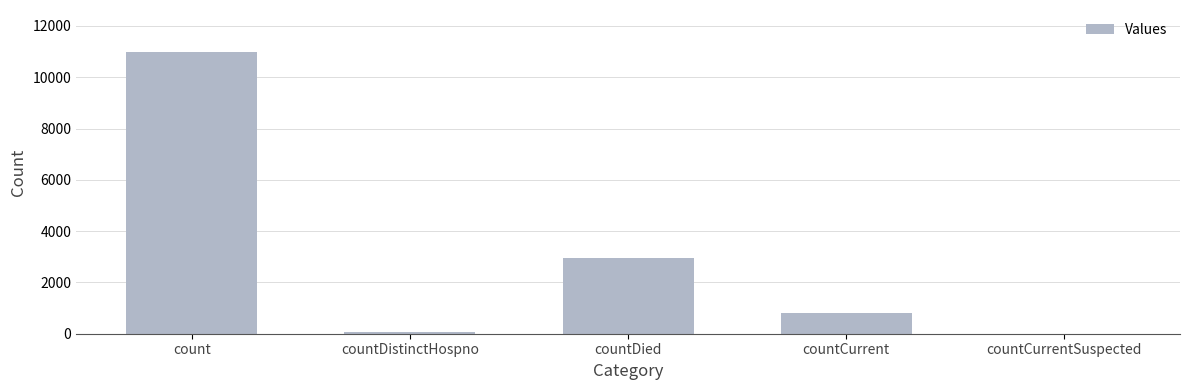

Between countDistinctHospno and count, which is larger?

count